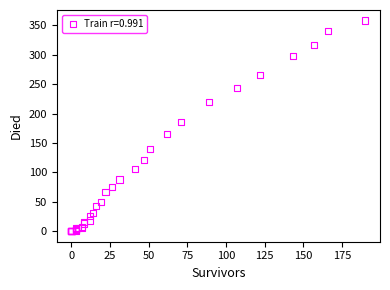

What Y value in the scatter plot is closest to 179?

185